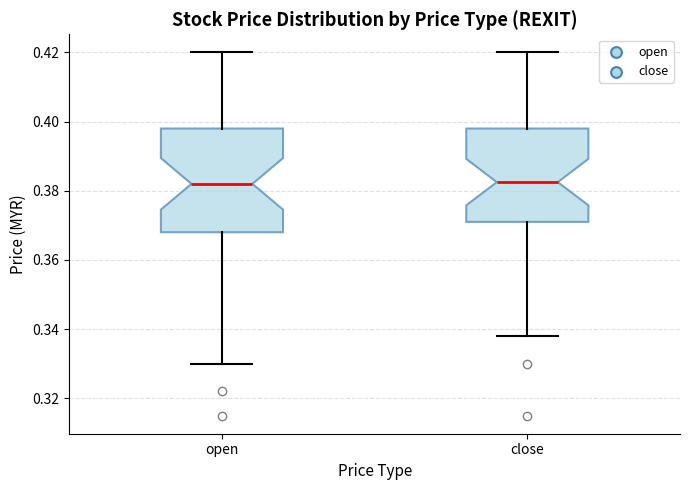

Reading left to right, transcribe this box plot: for each box, give where its median line is, the range the box spans, and where its two whiskers end, as read against the y-axis. The values are not printed on the chart, so give them approximately, as read against the axis.

open: median 0.382, box 0.368 to 0.398, whiskers 0.330 to 0.420
close: median 0.382, box 0.372 to 0.398, whiskers 0.338 to 0.420